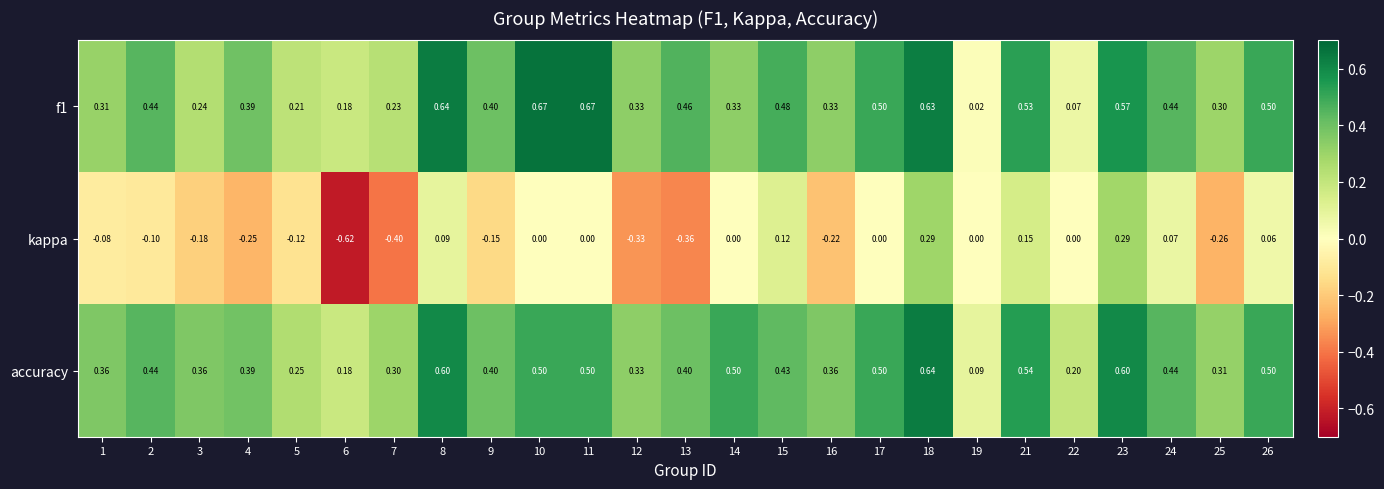

Which series has the widest spread of values?

kappa